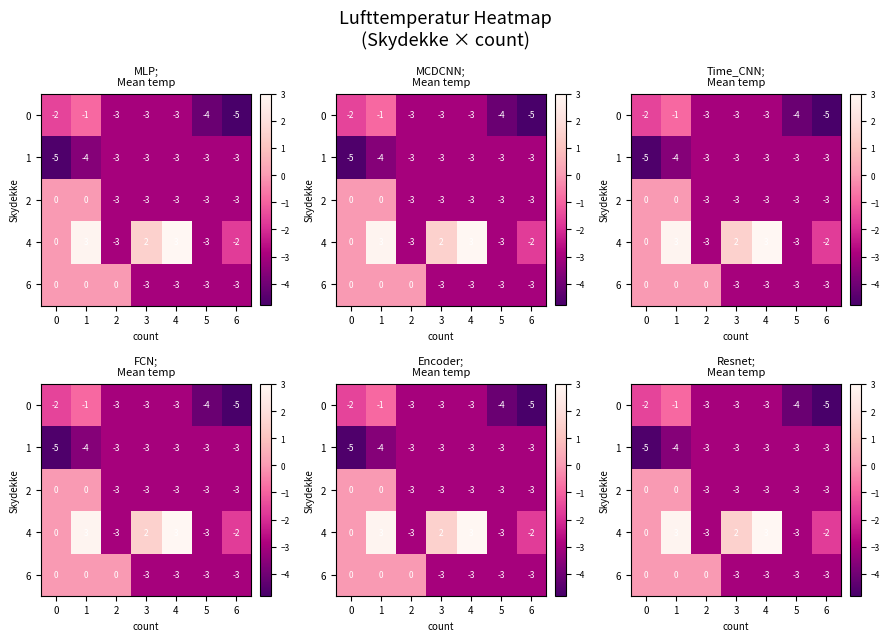

At which category does the chart reach its minimum across all series?

6